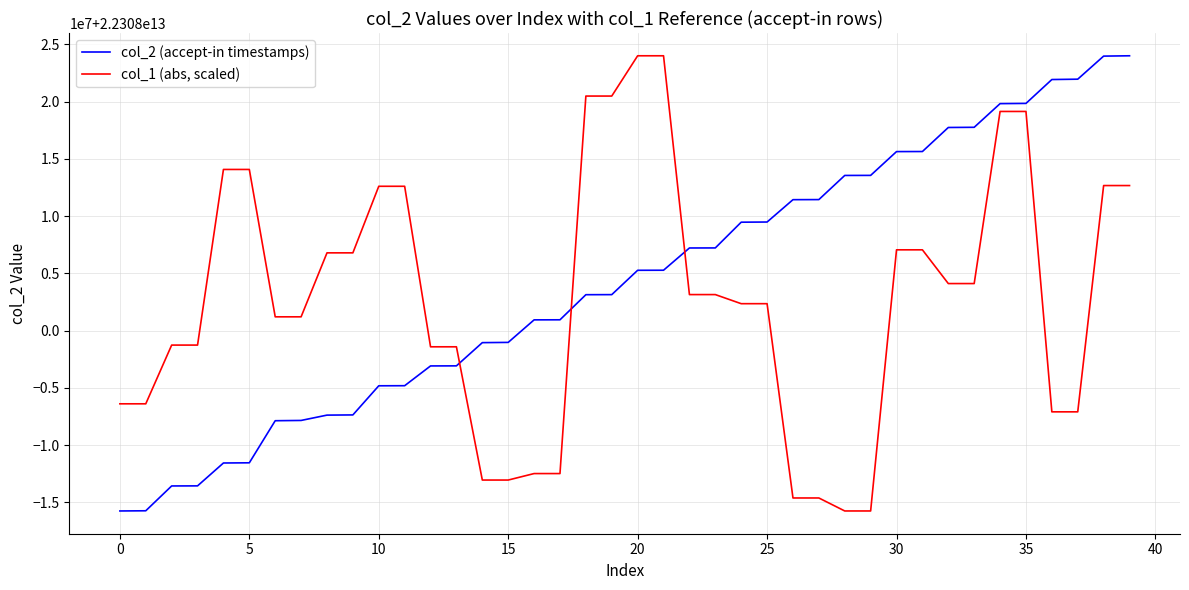

What is the label of the 26th point from the right?

14